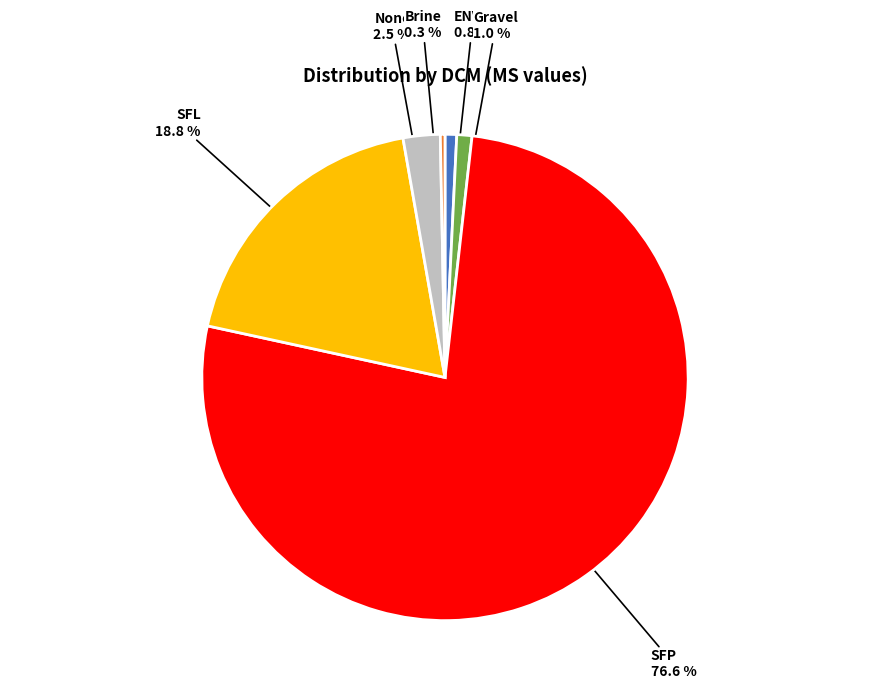

Is there a majority slice in this chart?

Yes